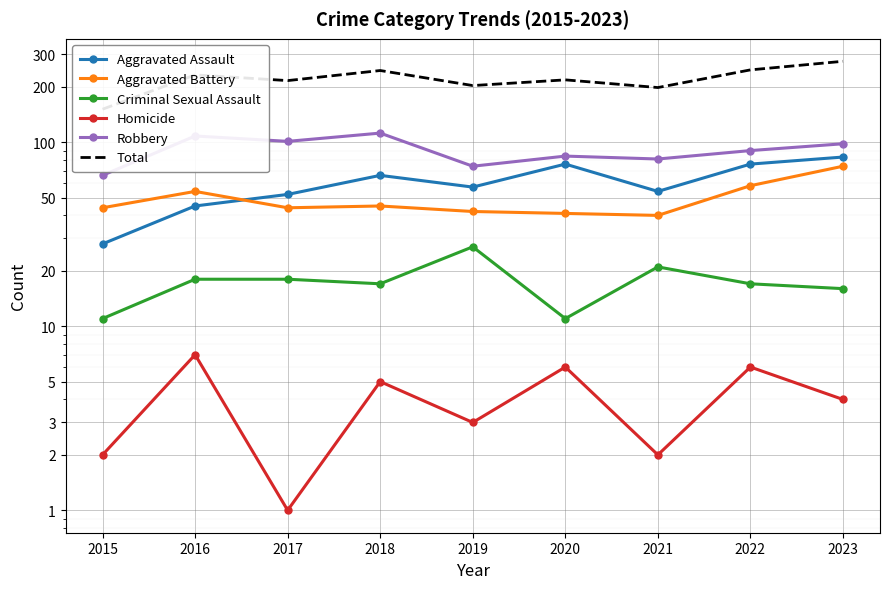

True or false: Aggravated Battery has a value of 45 at 2018.

True